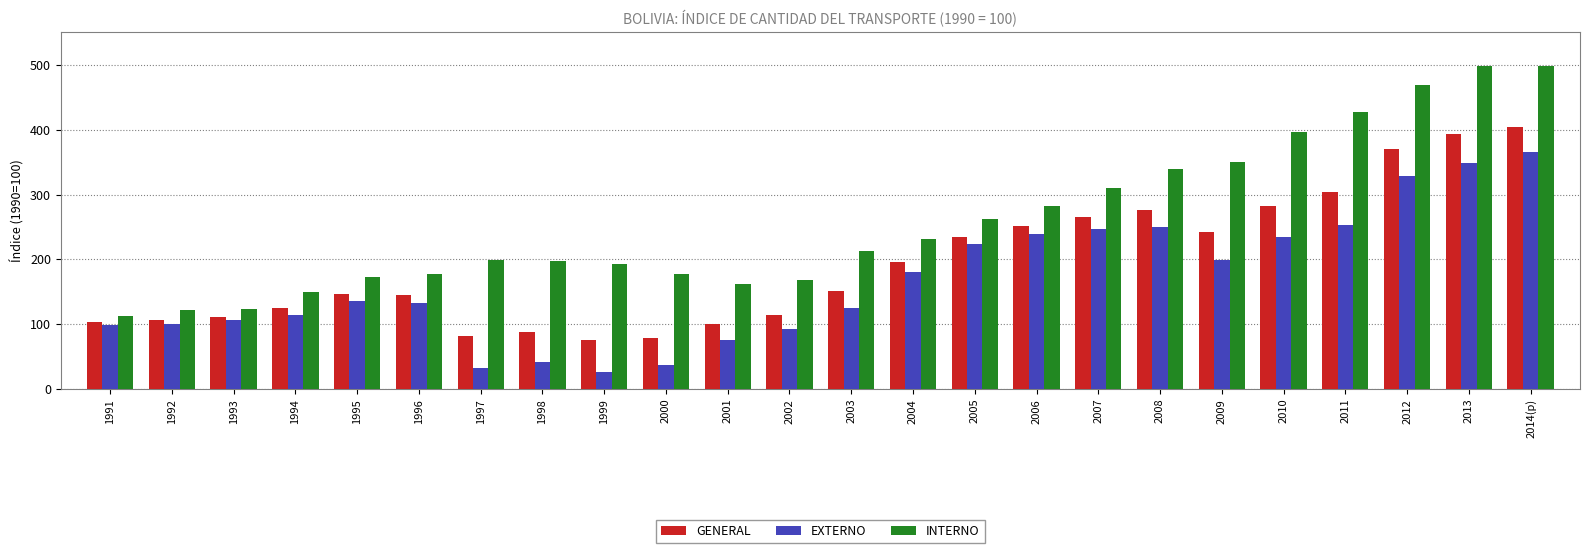

Is the value of EXTERNO at 2009 greater than the value of GENERAL at 2013?

No